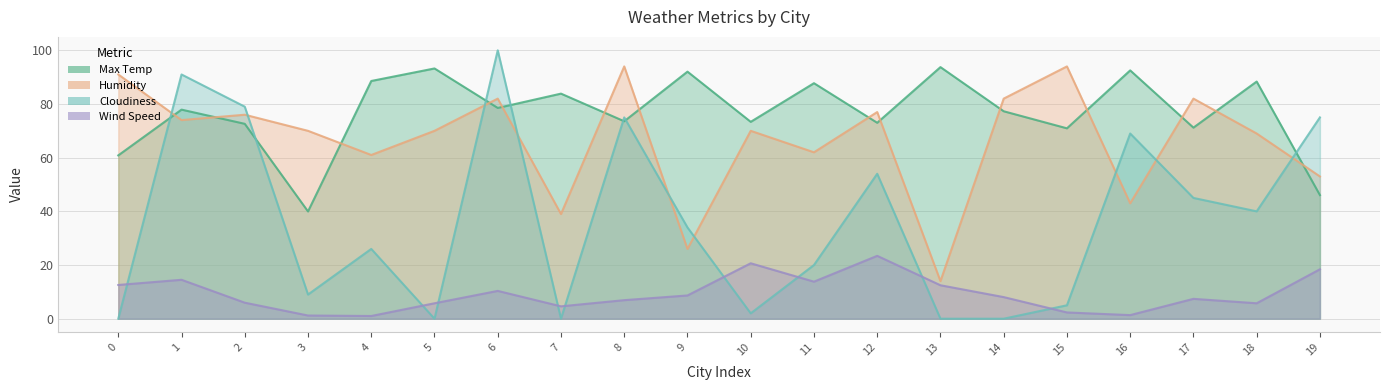

What are all the series names shown in the legend?

Max Temp, Humidity, Wind Speed, Cloudiness